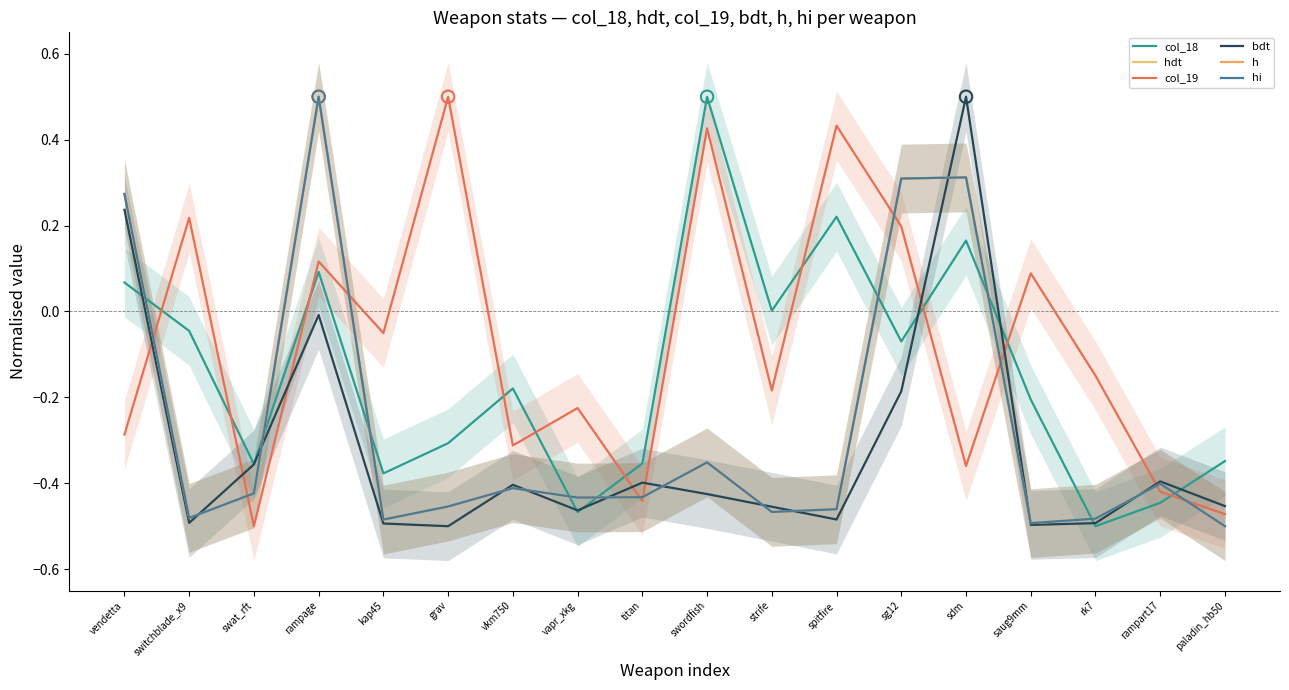

Which series has the largest Y range (max minus min)?

col_18